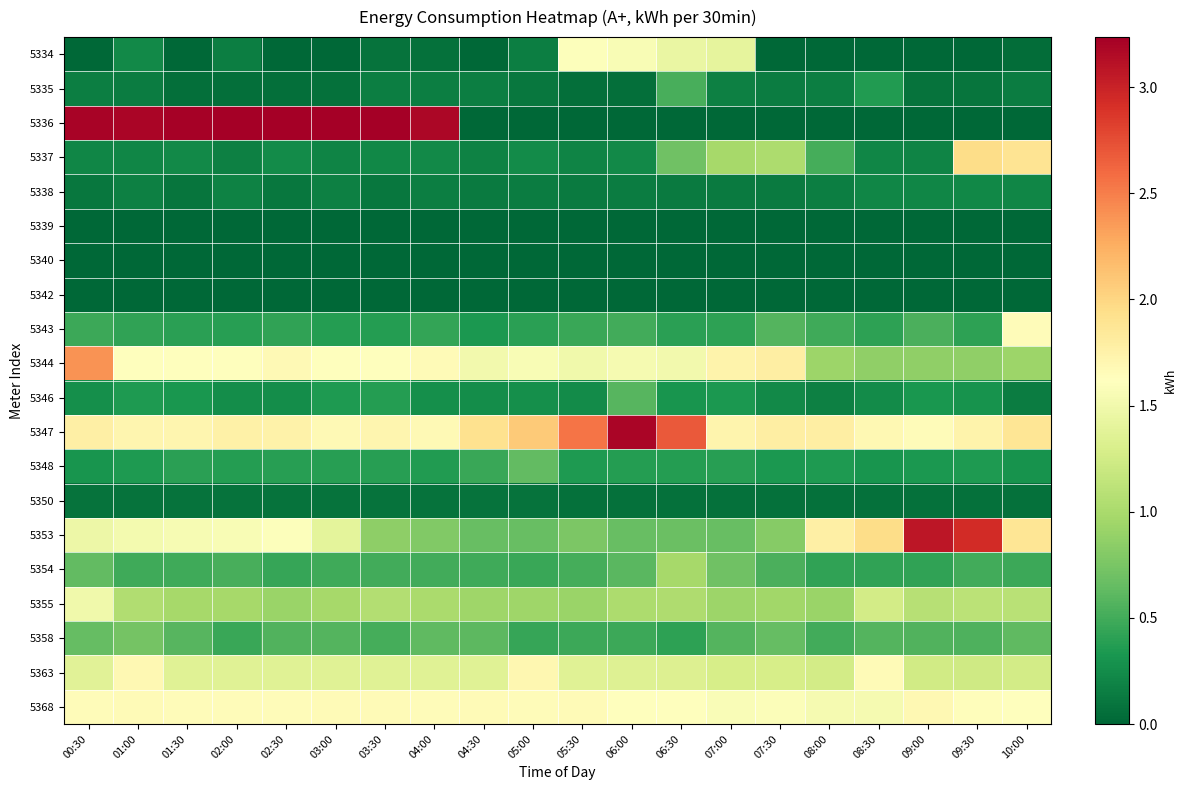

List the series in order of their peak value, highest first.

5336, 5347, 5353, 5344, 5337, 5363, 5368, 5343, 5334, 5355, 5354, 5358, 5348, 5346, 5335, 5338, 5350, 5339, 5340, 5342